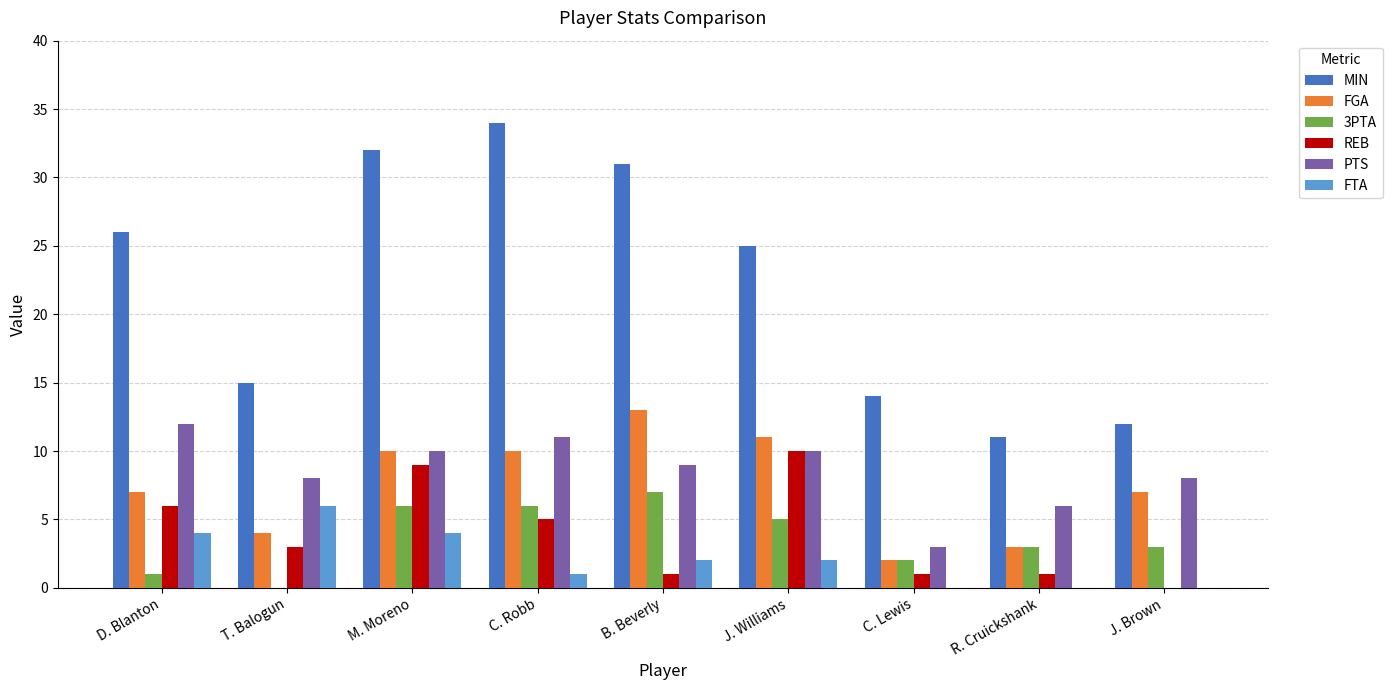

What is the maximum value shown in the chart?

34